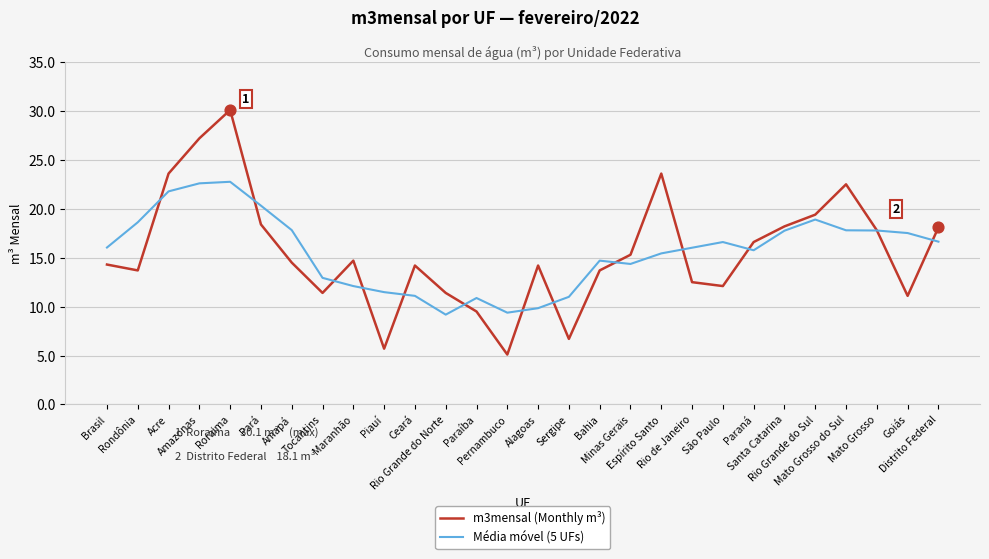

Which series has the largest range (max minus min)?

m3mensal (Monthly m³)